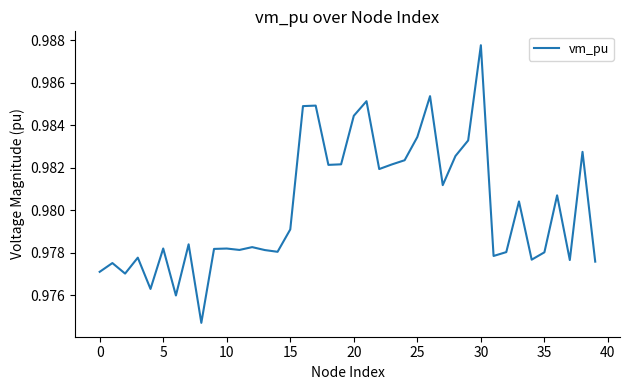

How many lines are shown in the chart?

1